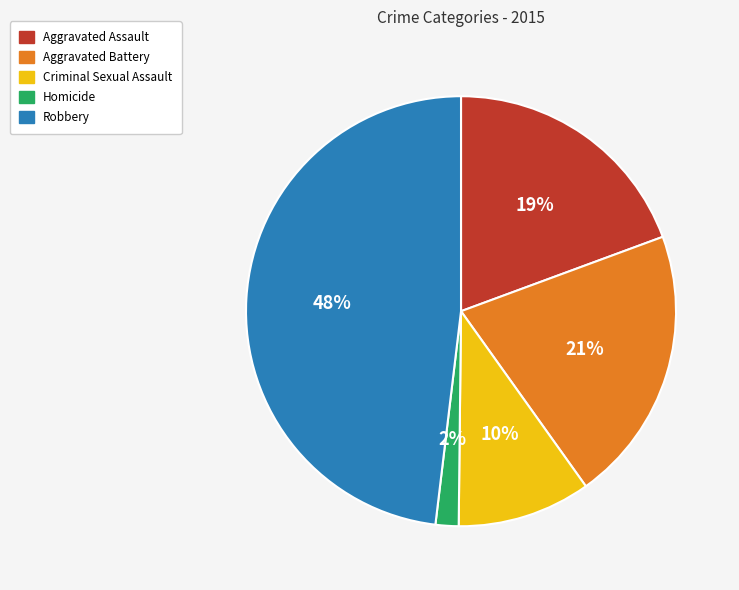

Is it true that Homicide is 16% of the pie?

False